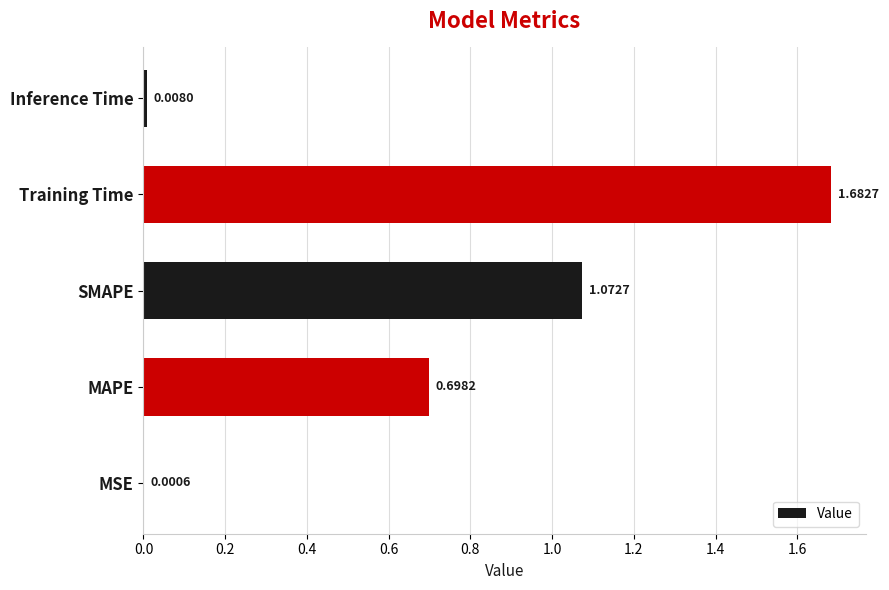

Which has a higher value, Training Time or Inference Time?

Training Time